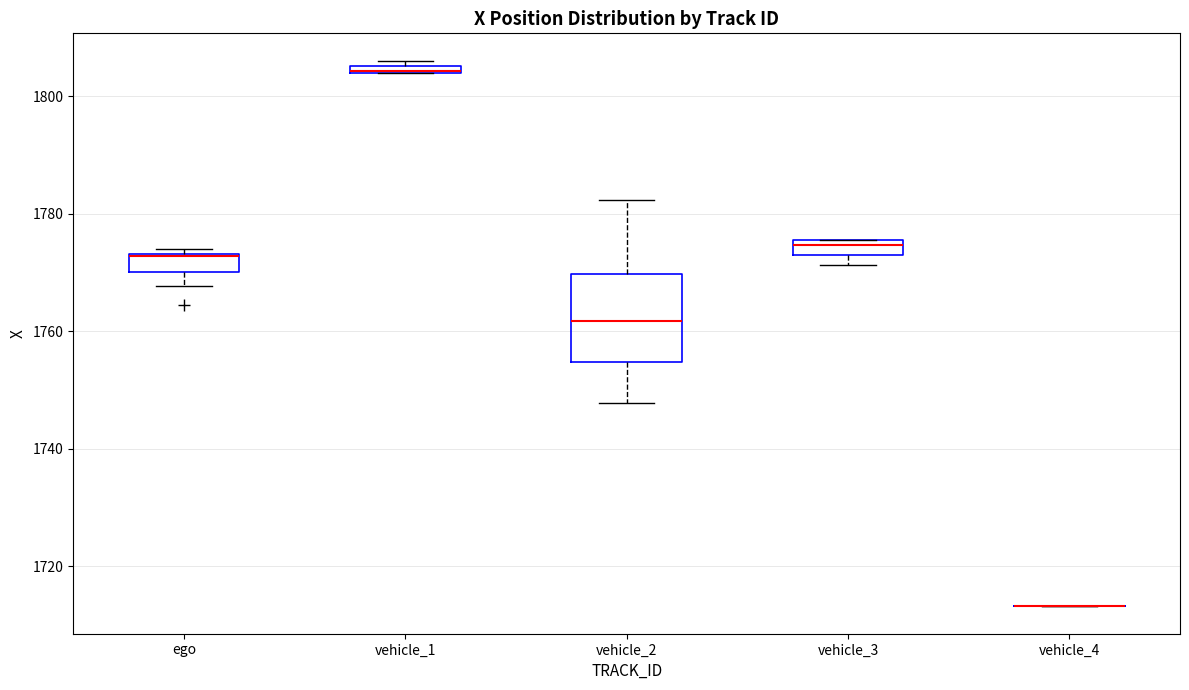

Which box is the tallest, from its lower edge to its upper edge?

vehicle_2